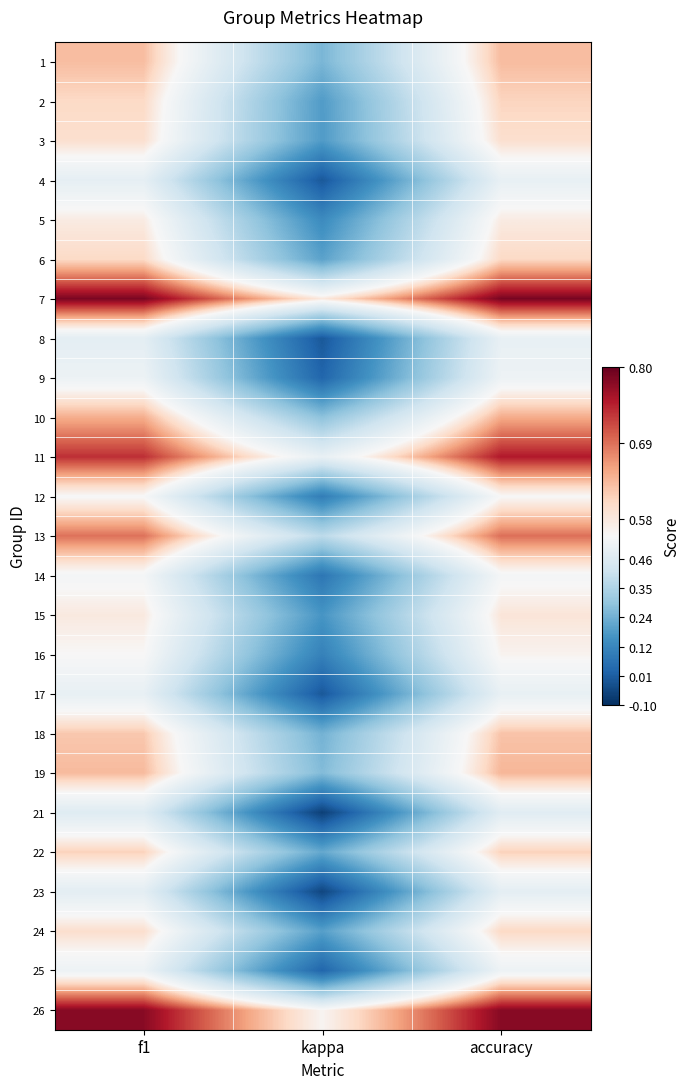

How many categories are shown in the chart?

3